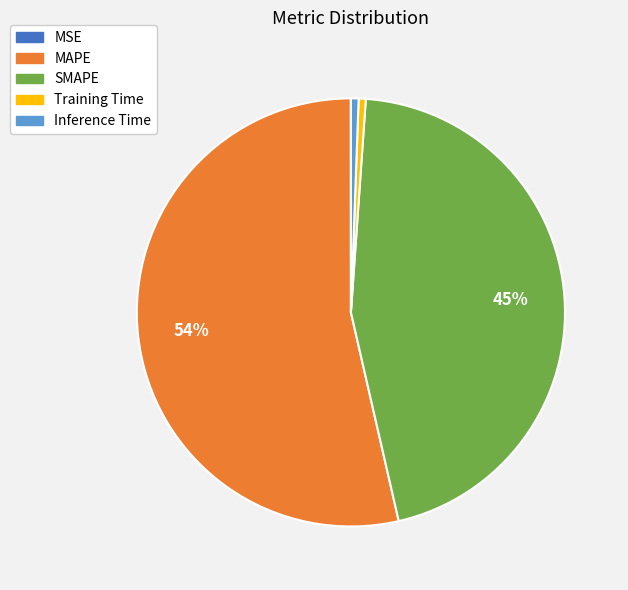

To the nearest percent, what is the combined percentage of SMAPE and Training Time?

46%